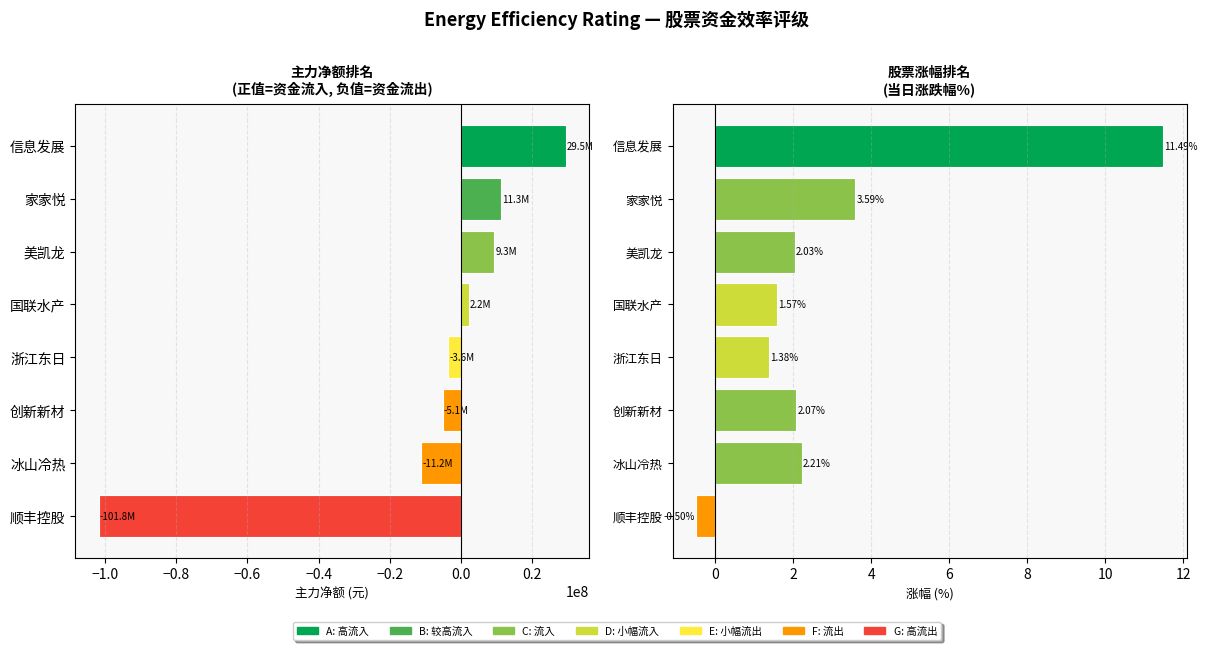

What is the average value of the 主力净额 series?

-8666658.1